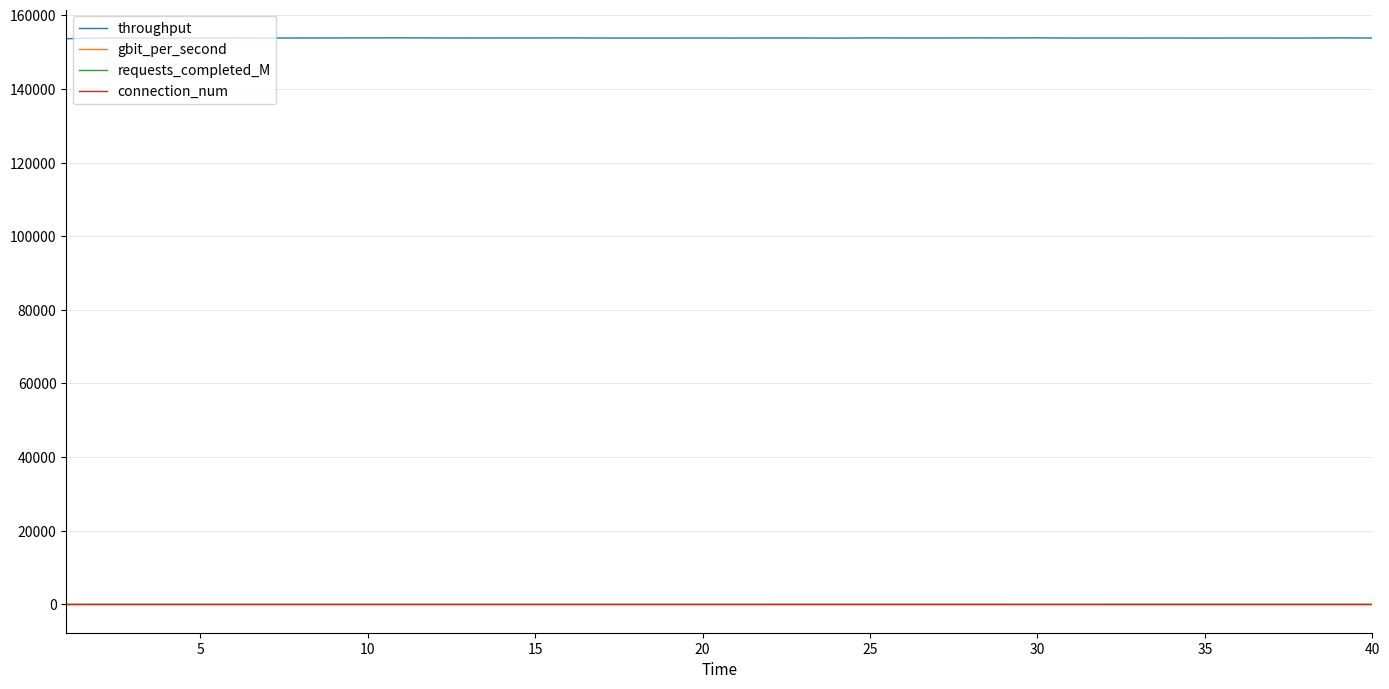

Which series has the largest total across all categories?

throughput